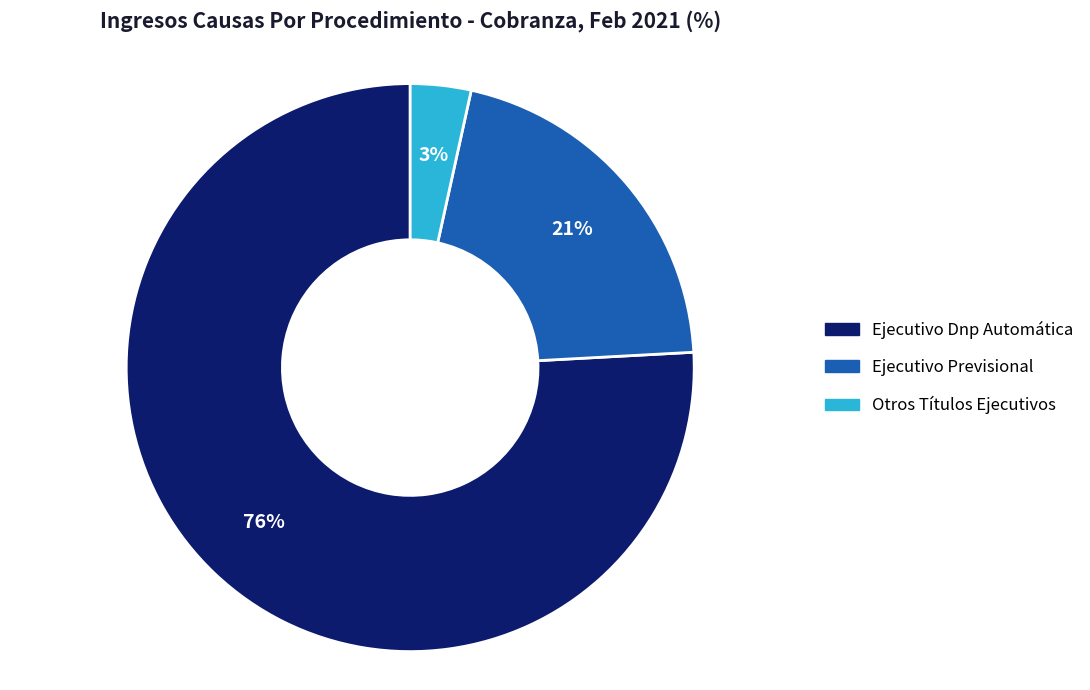

Which category has the smallest portion of the pie?

Otros Títulos Ejecutivos